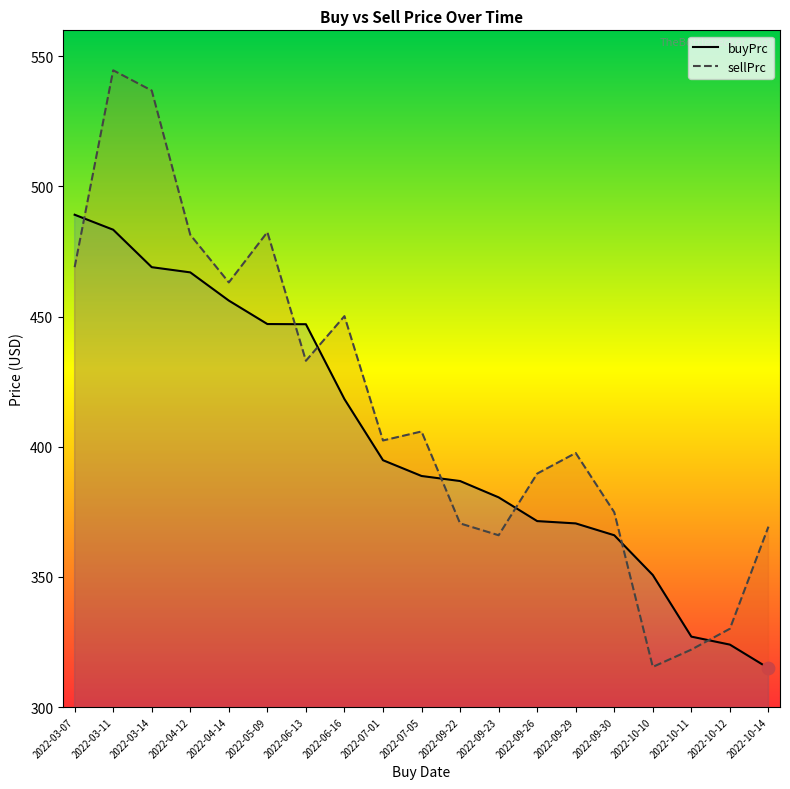

Which series contains the lowest Y value?

buyPrc